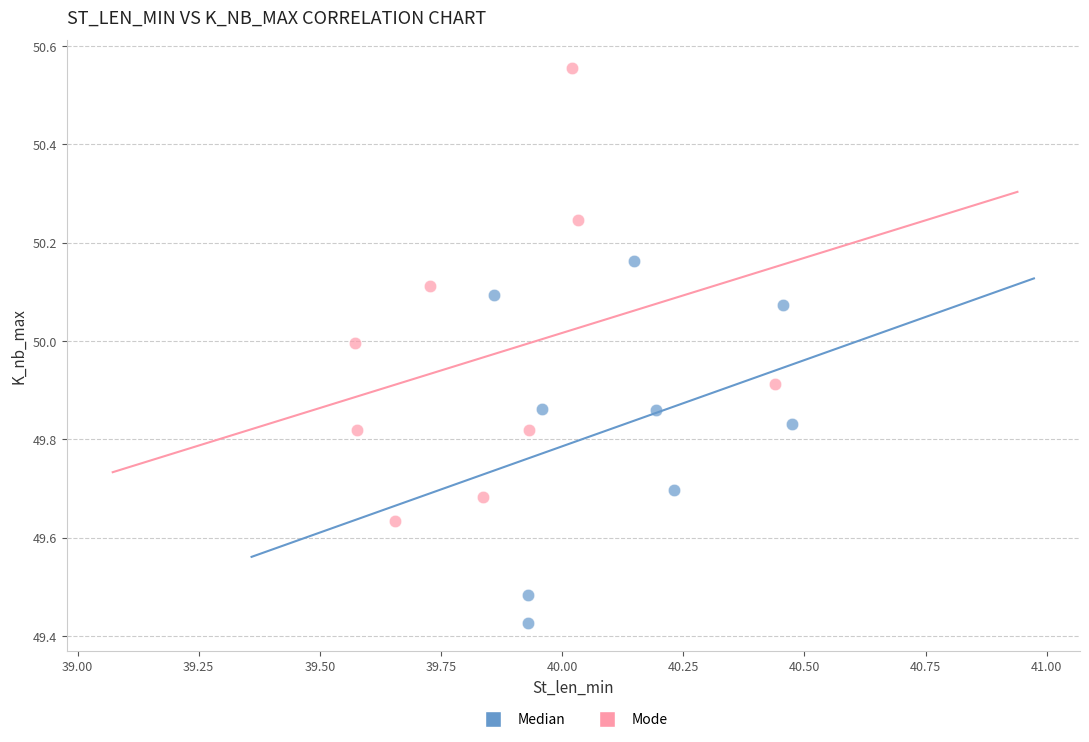

Which series contains the lowest Y value?

Median